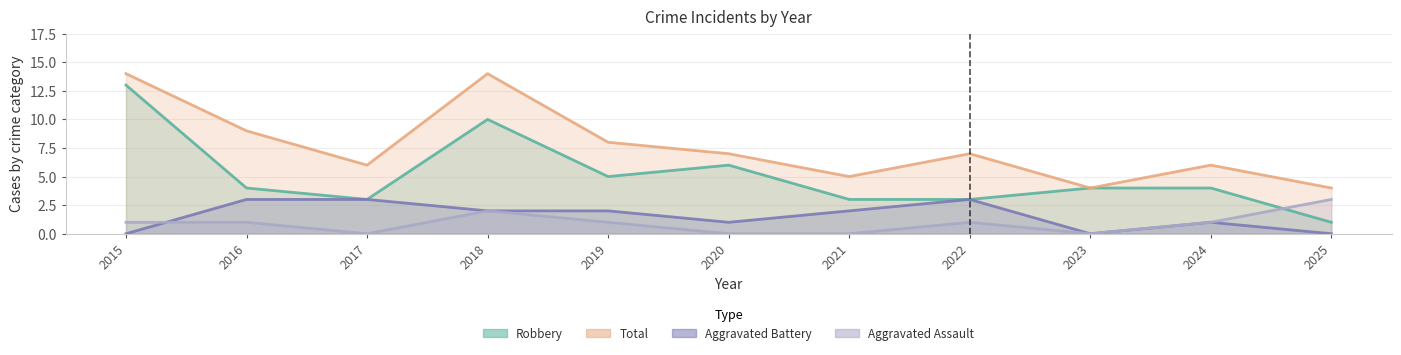

At 2022, list the series in order from smallest to largest.

Aggravated Assault, Aggravated Battery, Robbery, Total